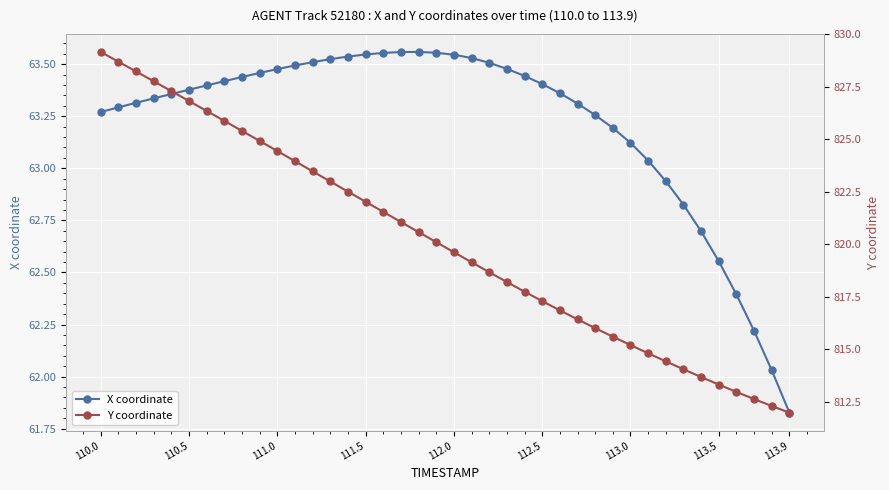

Is it true that X coordinate equals 91.6 at 111.0?

False